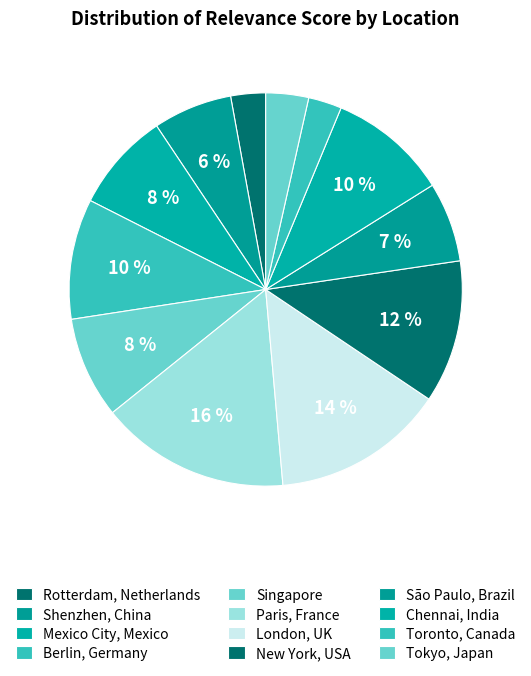

What percentage is the Mexico City, Mexico slice, to the nearest percent?

8%